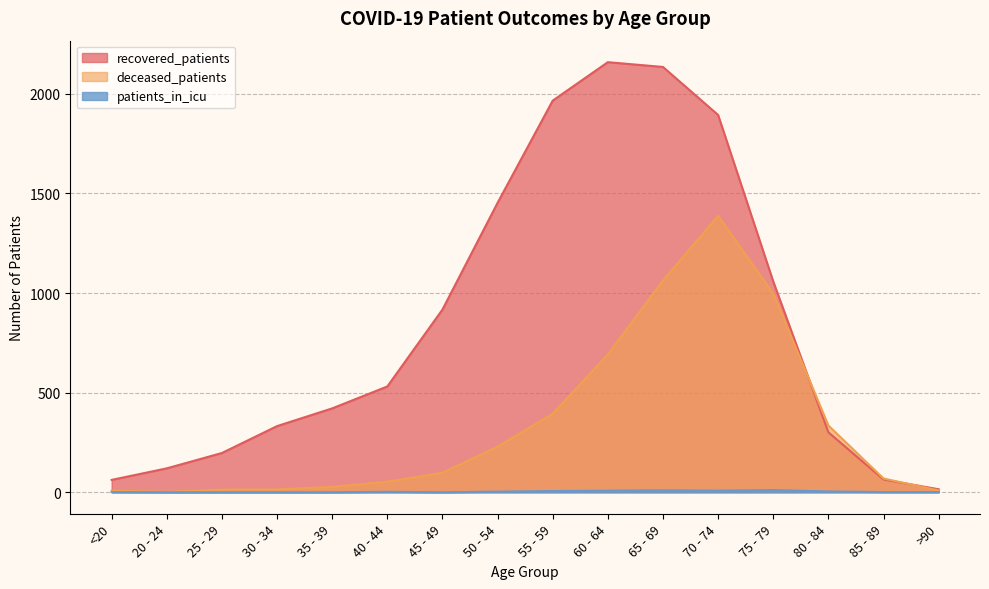

True or false: patients_in_icu and deceased_patients intersect in this chart.

False